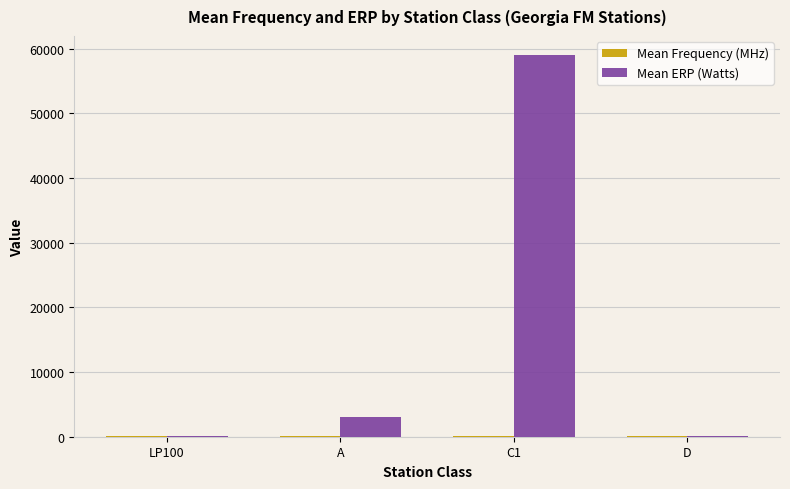

Which series has the largest total across all categories?

Mean ERP (Watts)